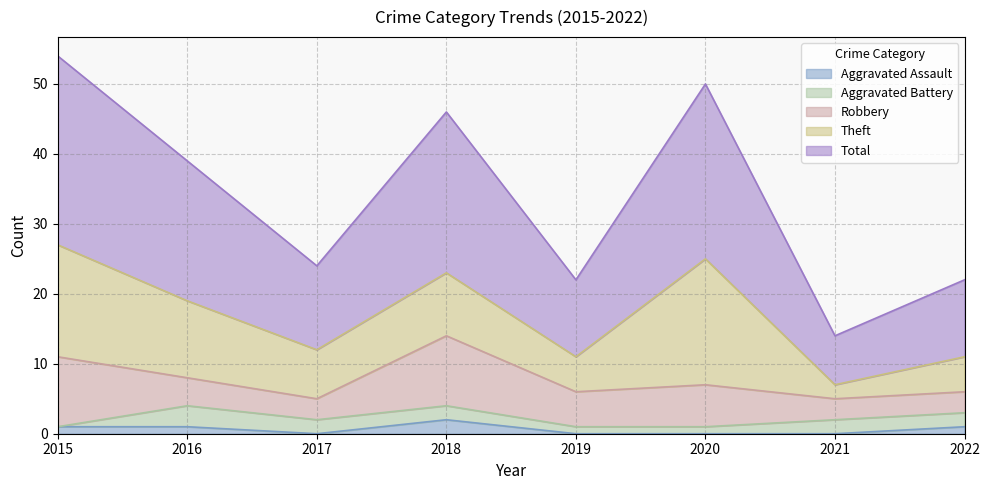

Rank the series by their maximum value, from lowest to highest.

Aggravated Assault, Aggravated Battery, Robbery, Theft, Total